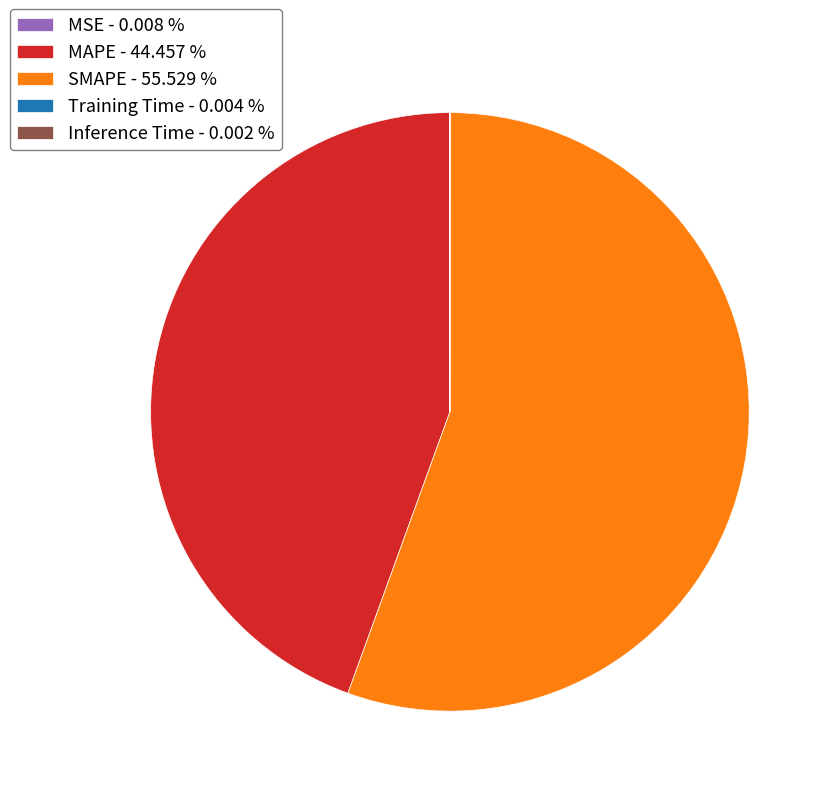

What is the majority slice?

SMAPE